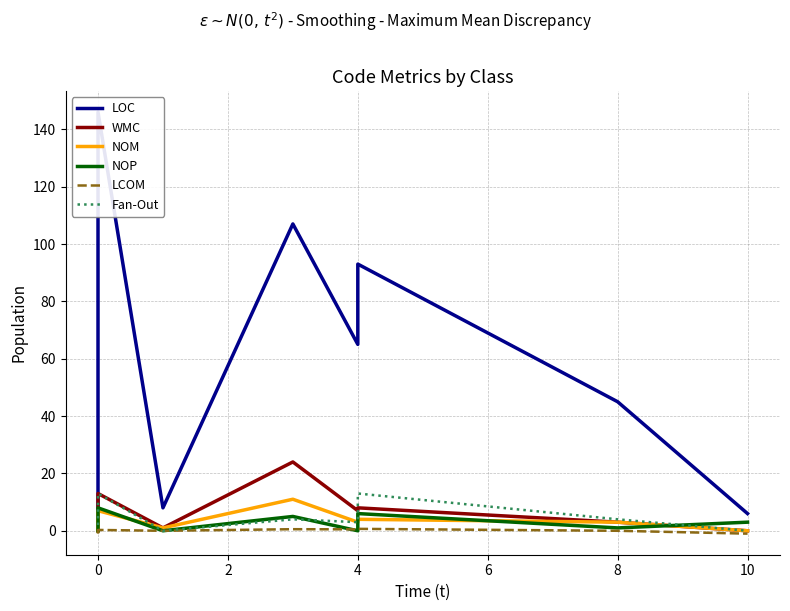

Which series has the largest total across all categories?

LOC